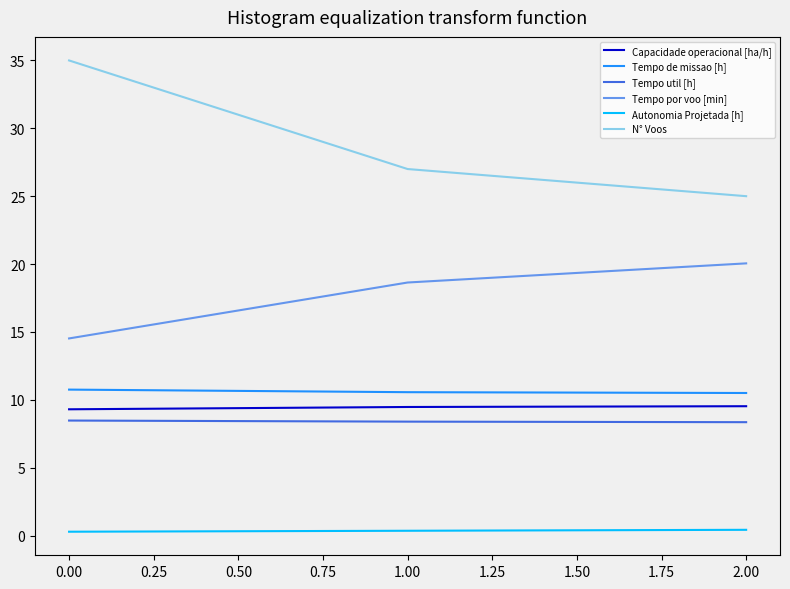

Which series has the widest spread of values?

N° Voos